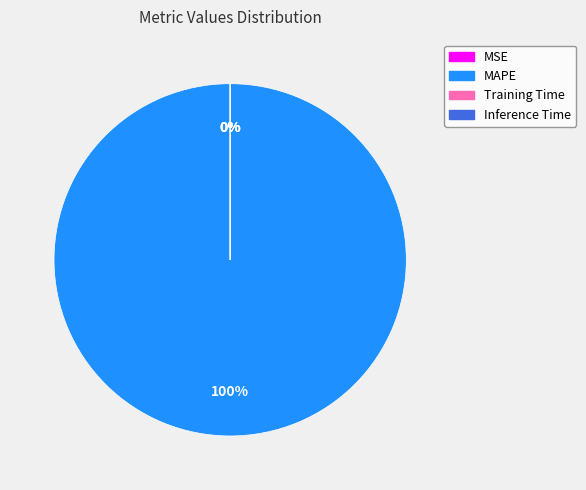

The MAPE slice represents 100% of the pie. True or false?

True